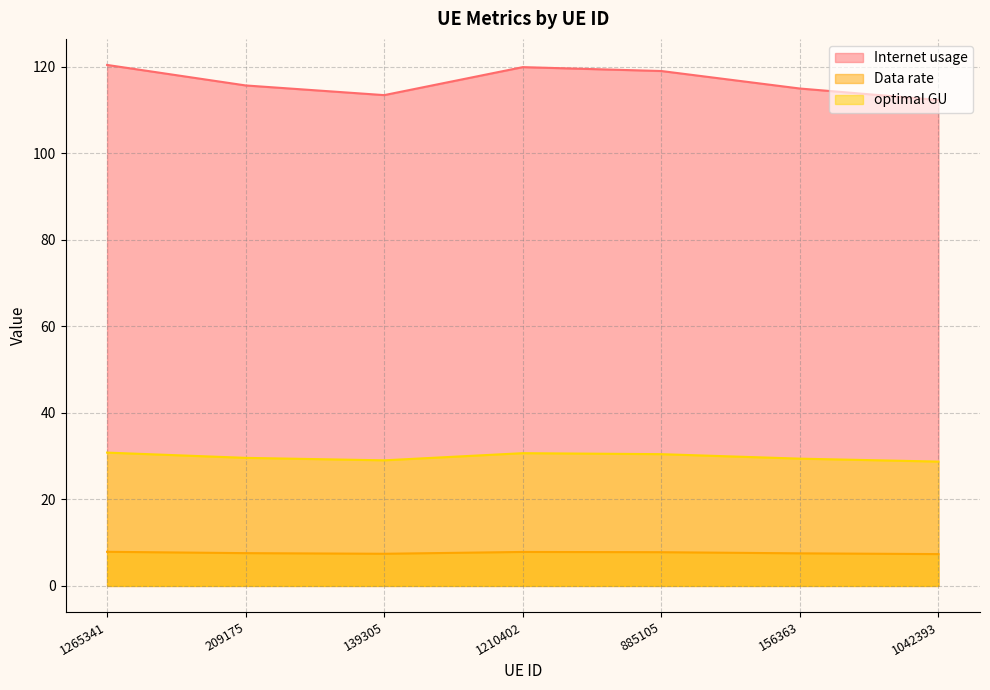

How many interior local peaks does the optimal GU series have?

1